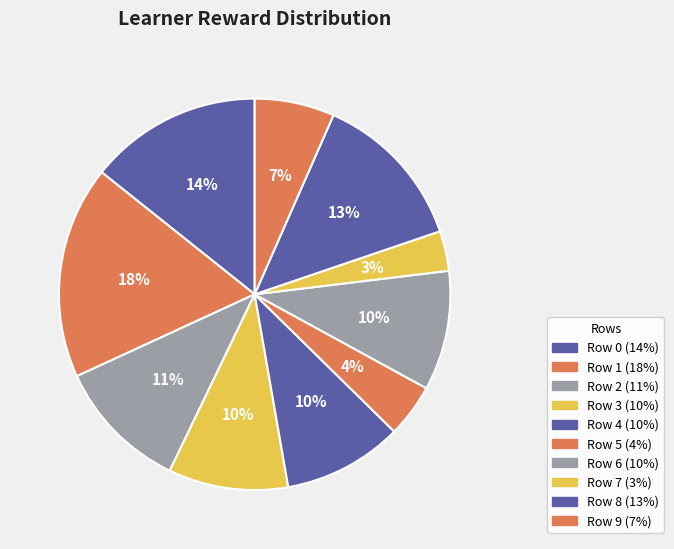

Does any single category account for the majority?

No